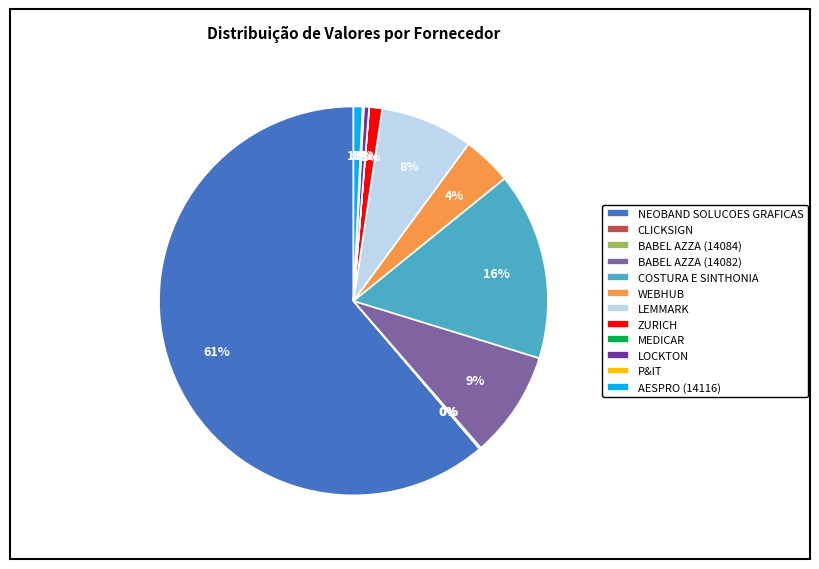

Which category has the biggest portion of the pie?

NEOBAND SOLUCOES GRAFICAS